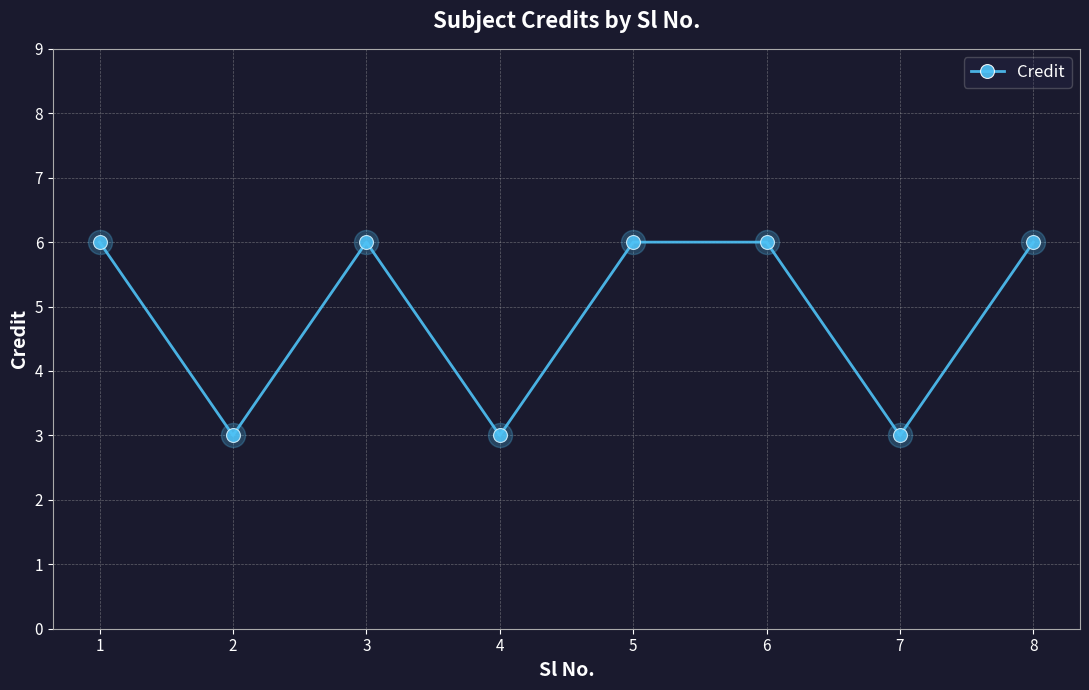

Which has a higher value, 3 or 7?

3